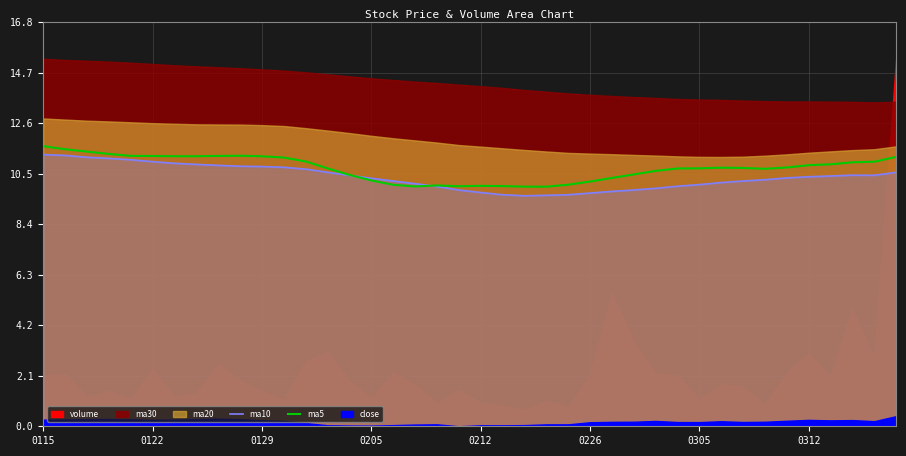

What is the lowest value of the ma10 series?

9.6